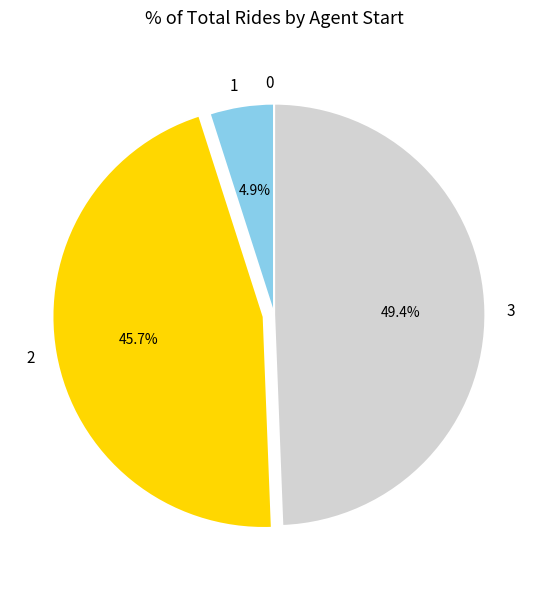

Which category has the biggest portion of the pie?

3